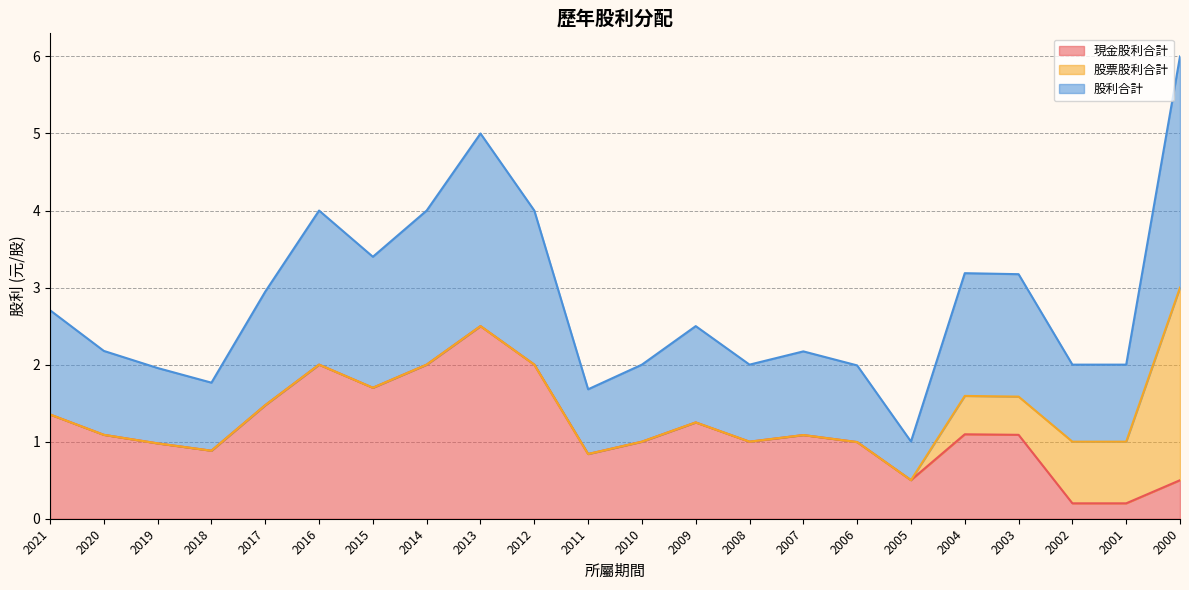

True or false: 股利合計 has more than 2 points higher than both neighbors.

True